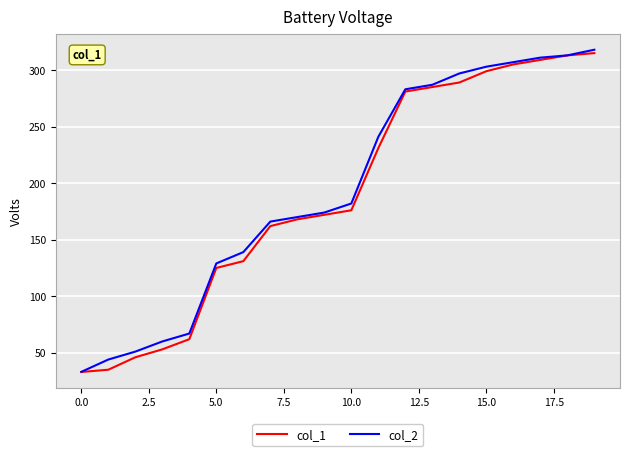

What is the lowest value of the col_1 series?

33.0